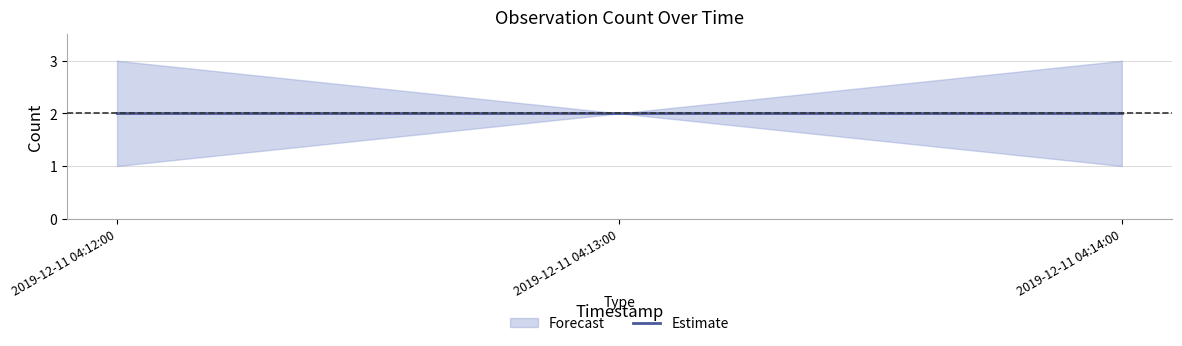

The value of mid at 2019-12-11 04:13:00 is 3. True or false?

False